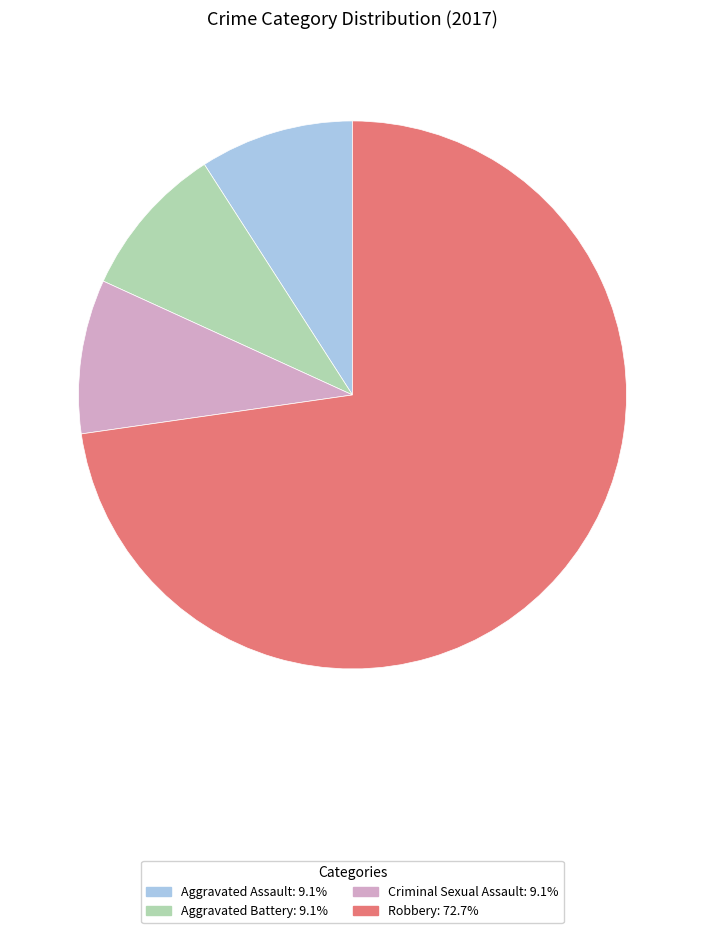

Does any single category account for the majority?

Yes